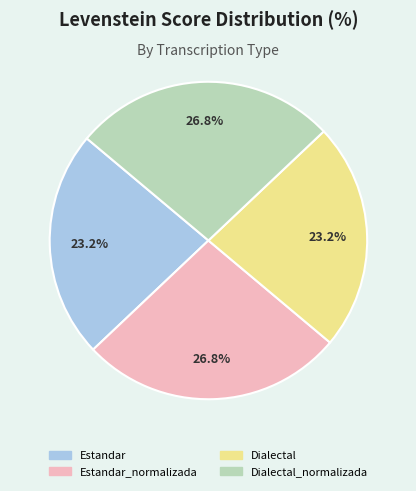

Is there a majority slice in this chart?

No